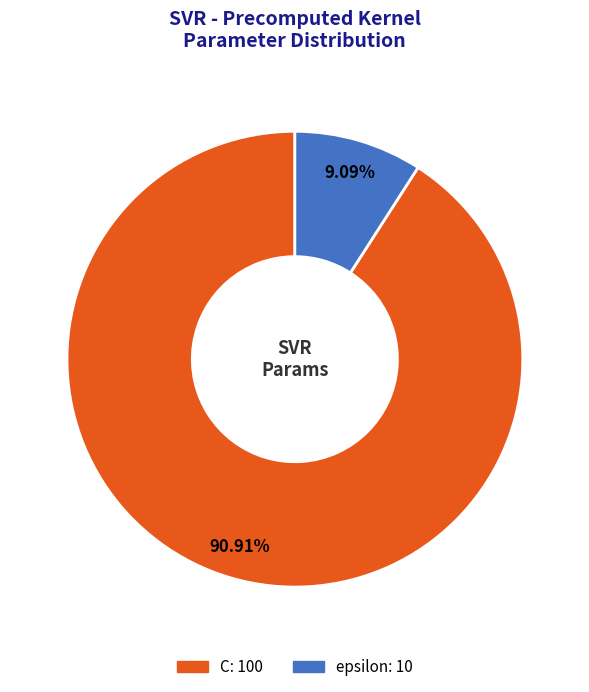

How much of the chart is everything except epsilon?

90.9%